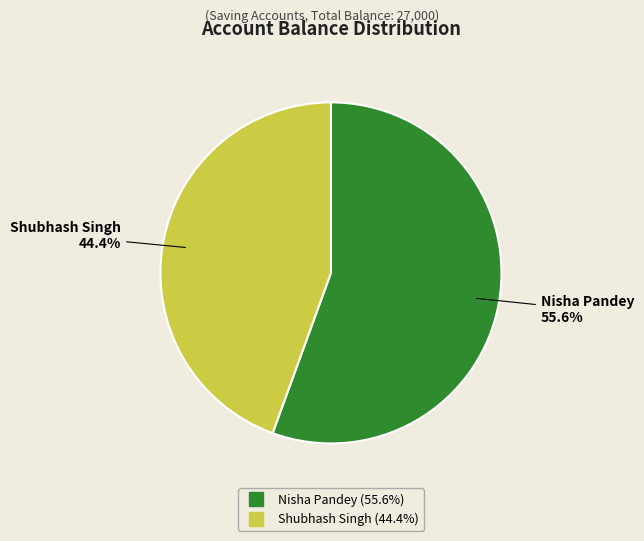

Does Nisha Pandey represent more than half of the total?

Yes